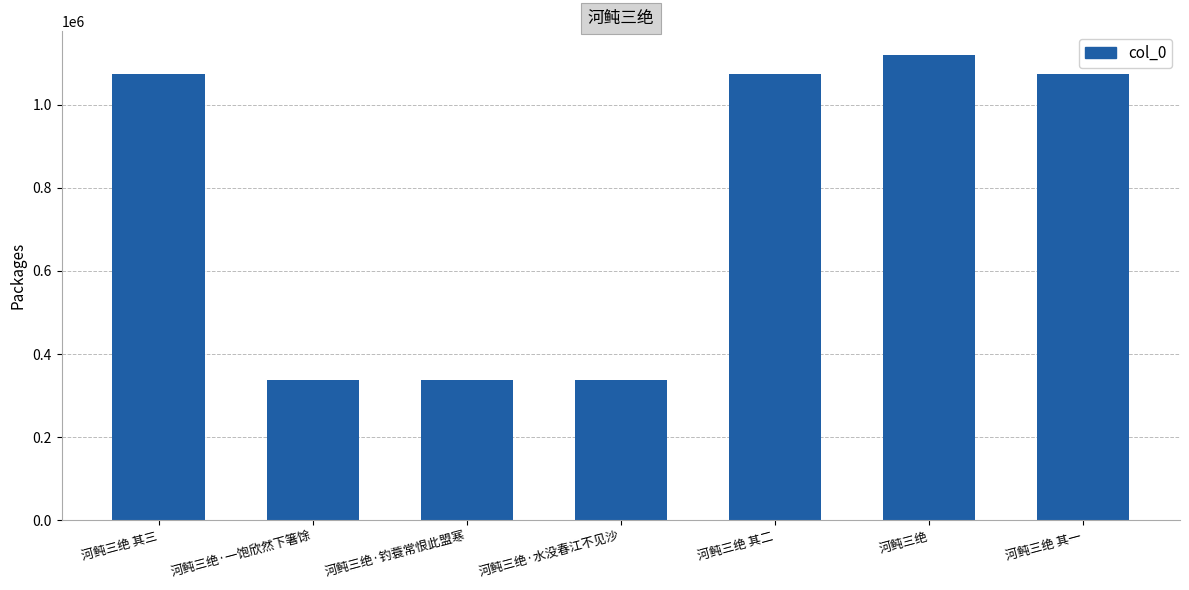

What is the value of the 3rd bar from the left?

337037